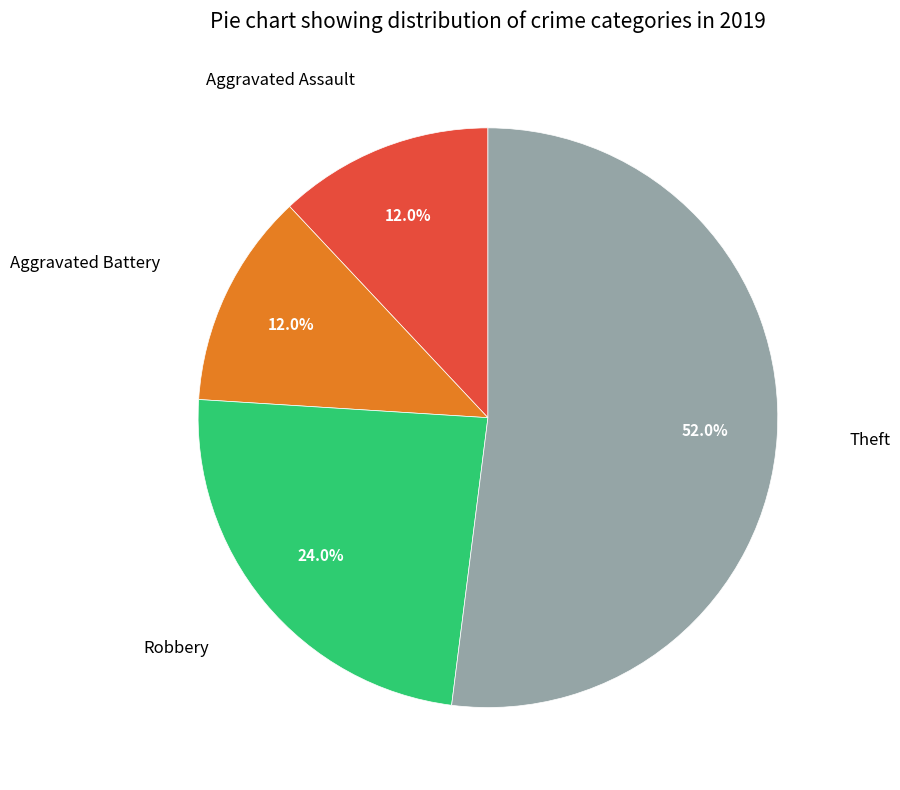

Does any single category account for the majority?

Yes